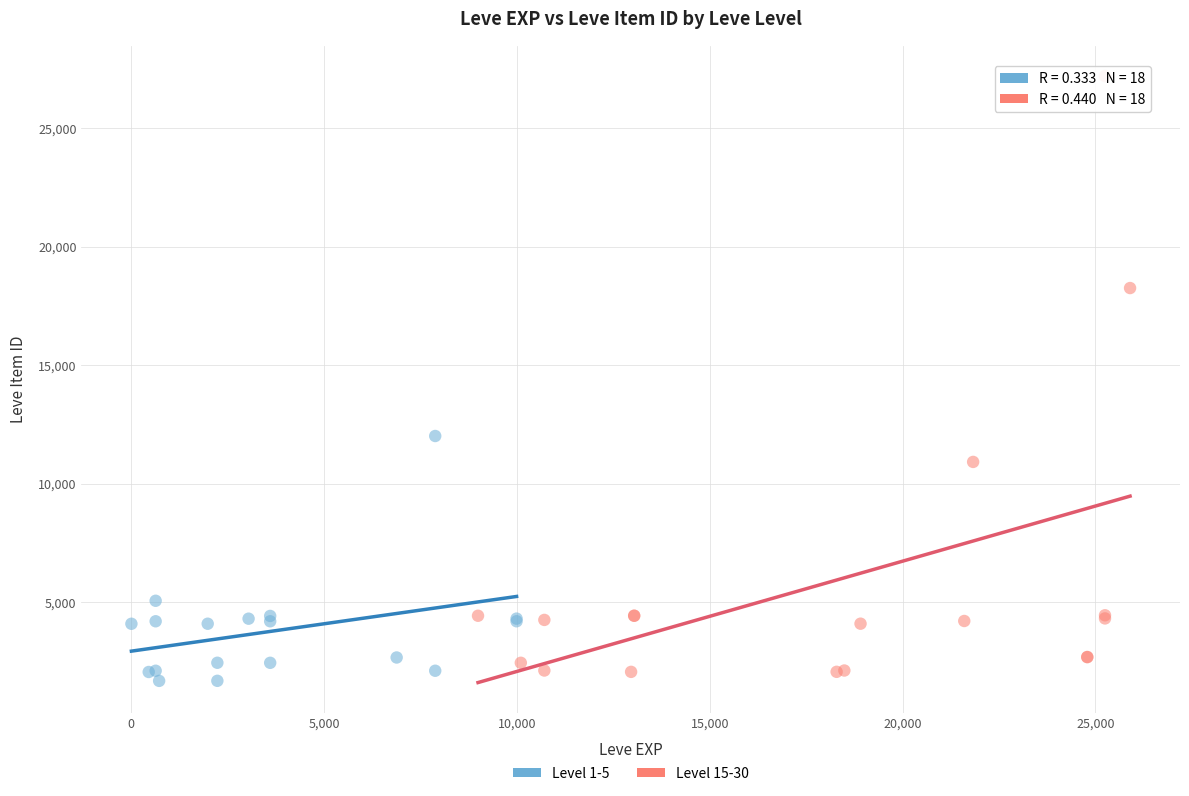

Which series has the widest spread of Y values?

Level 15-30